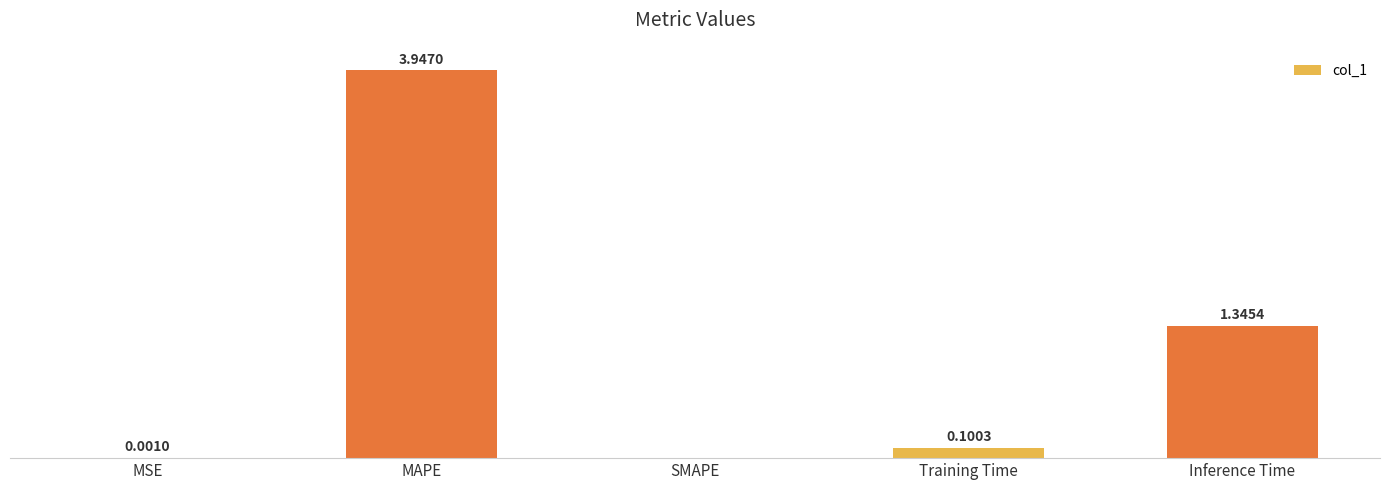

Which label corresponds to the largest value in the chart?

MAPE